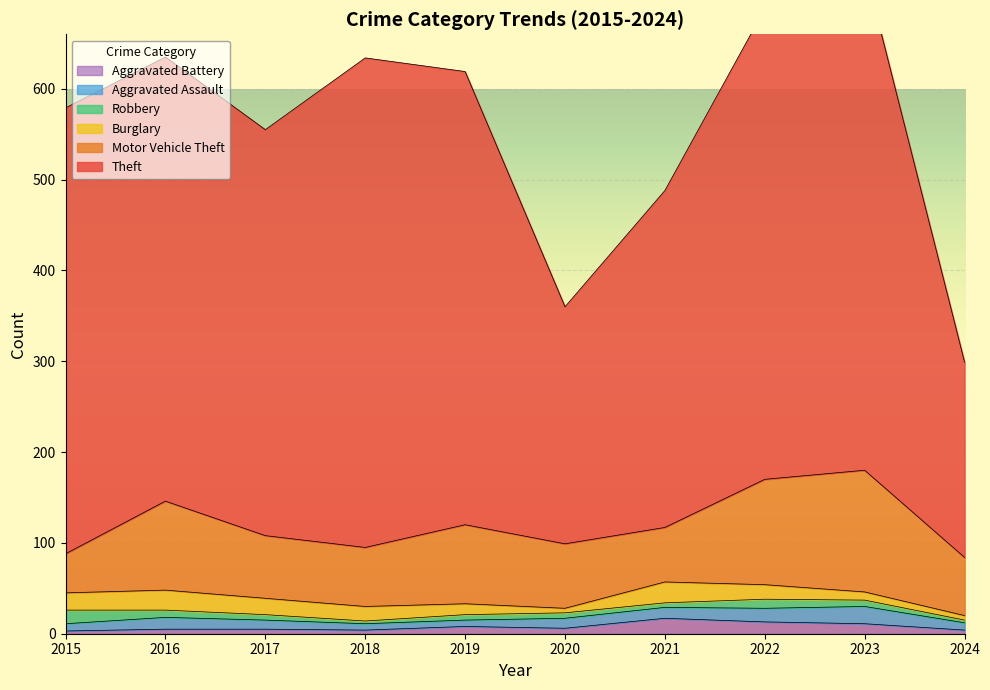

Rank the series by their maximum value, from lowest to highest.

Robbery, Aggravated Battery, Aggravated Assault, Burglary, Motor Vehicle Theft, Theft